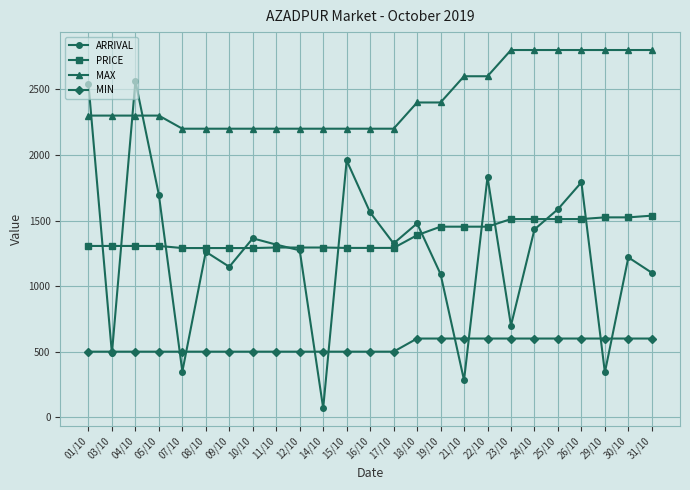

Which series changed the most between 15/10 and 30/10?

ARRIVAL